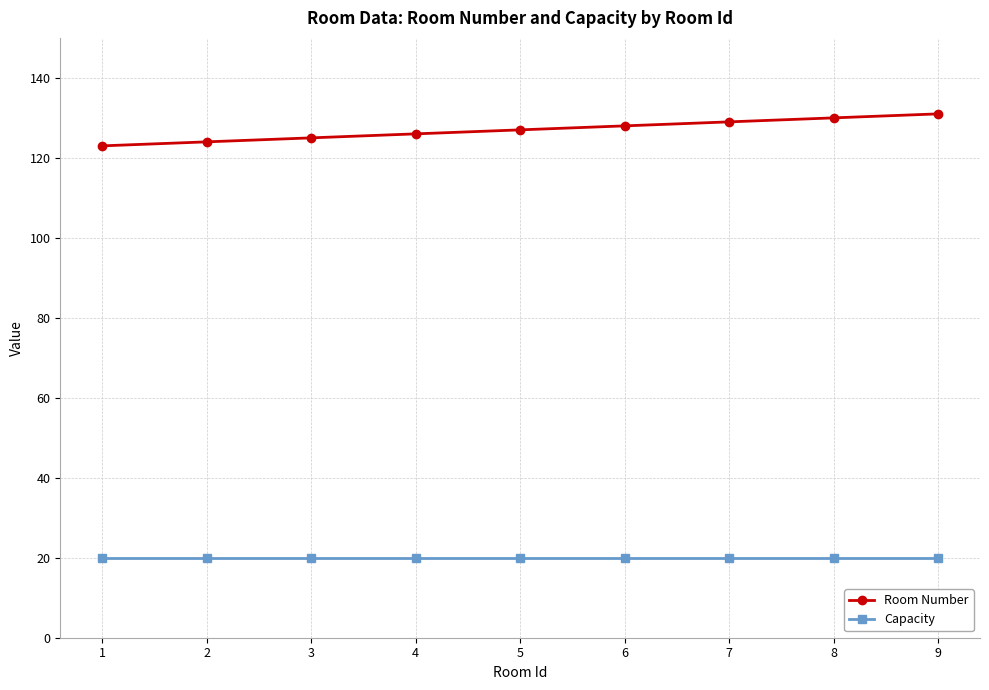

The value of Capacity at 2 is 20. True or false?

True